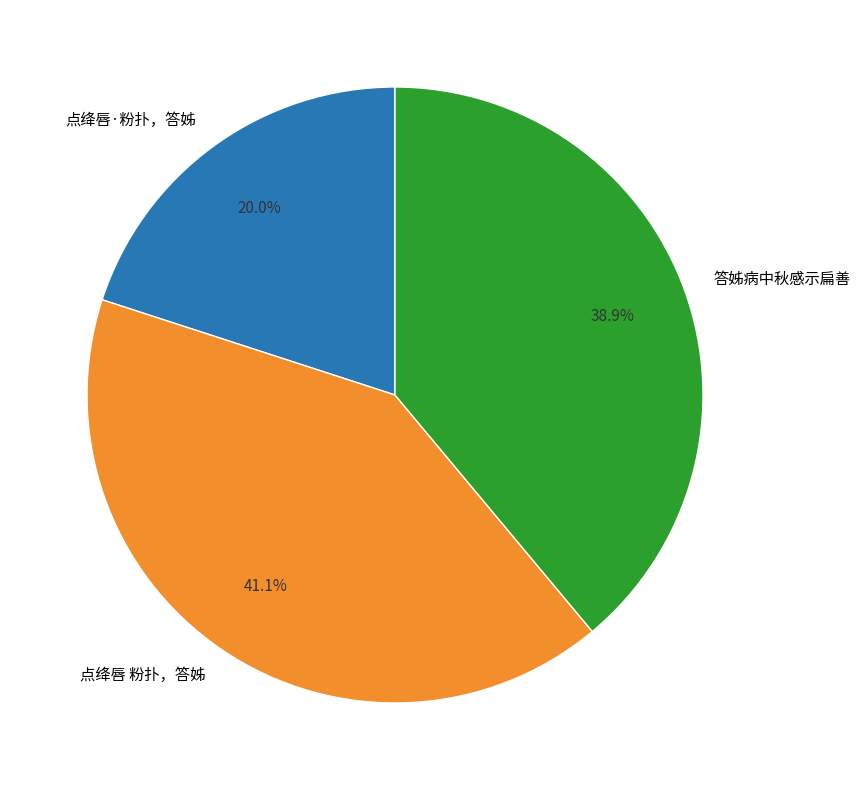

What percentage is the 点绛唇·粉扑，答姊 slice, to the nearest percent?

20%